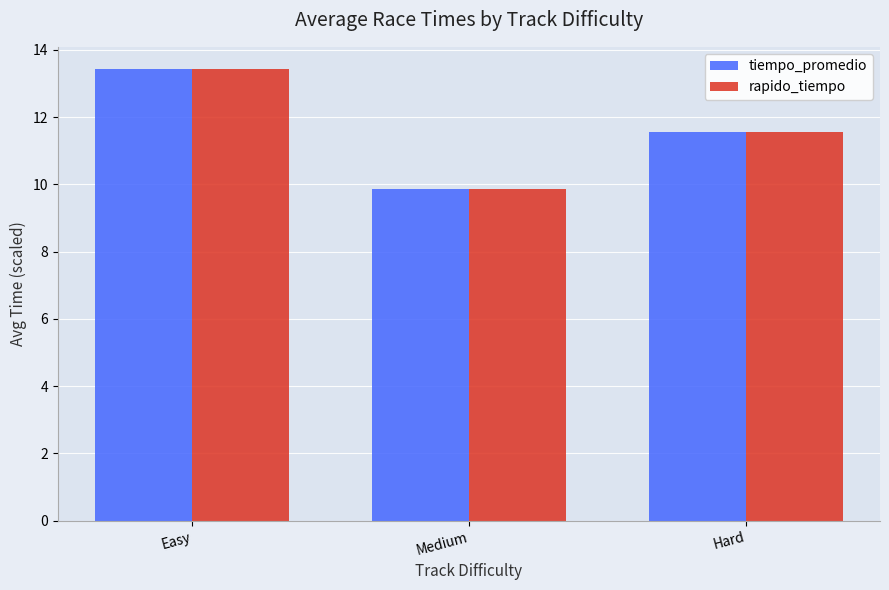

How many data points in rapido_tiempo are above 11?

2